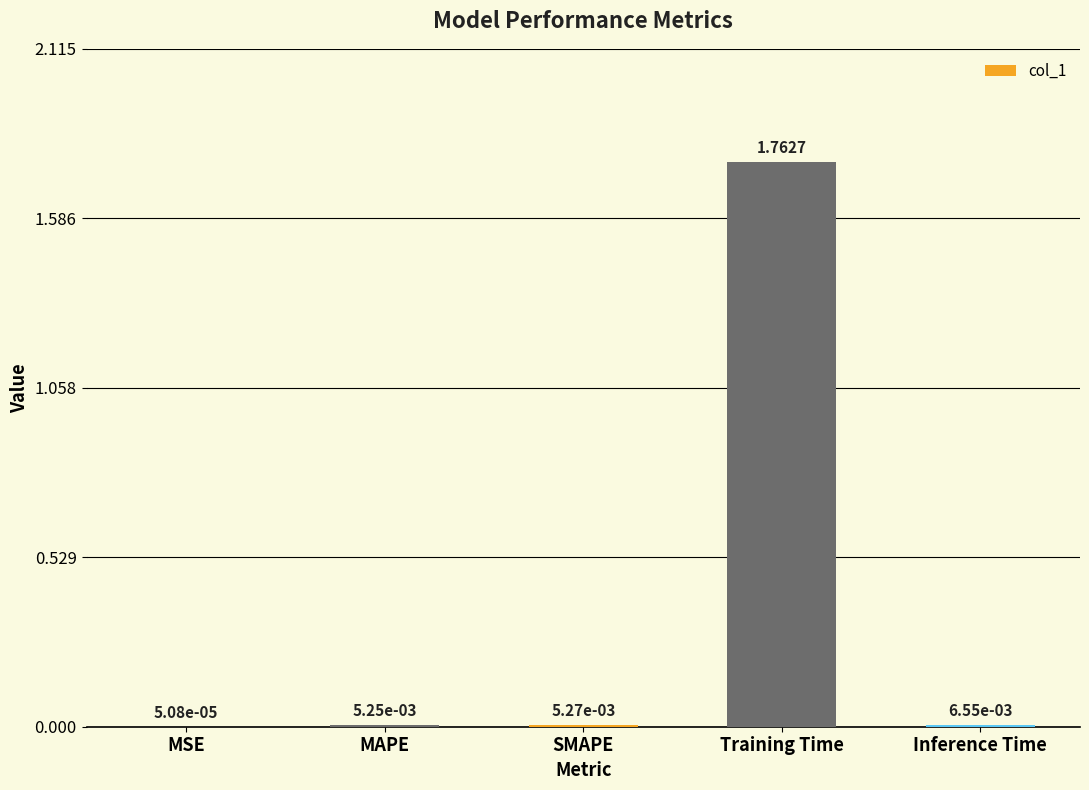

What is the change in value from MSE to Training Time?

+1.8